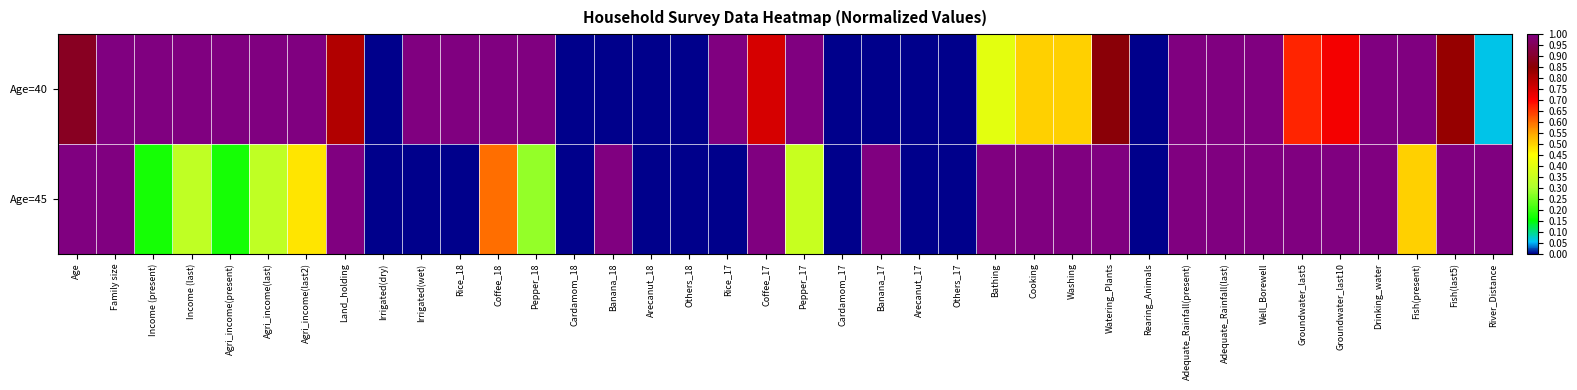

At Arecanut_18, list the series in order from largest to smallest.

Age=40, Age=45